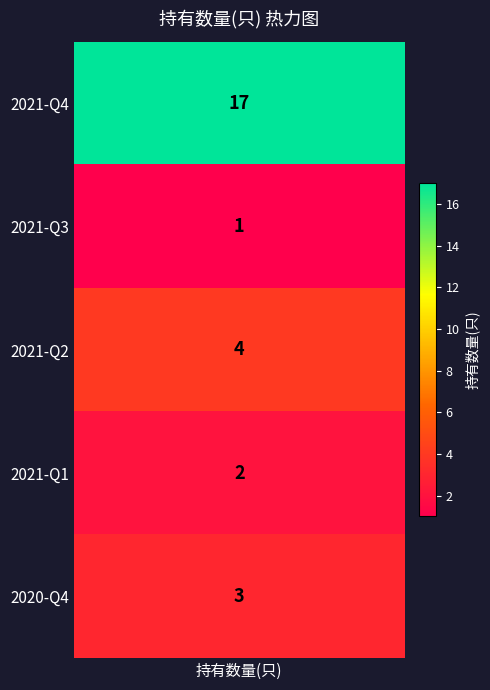

What is the smallest value displayed?

1